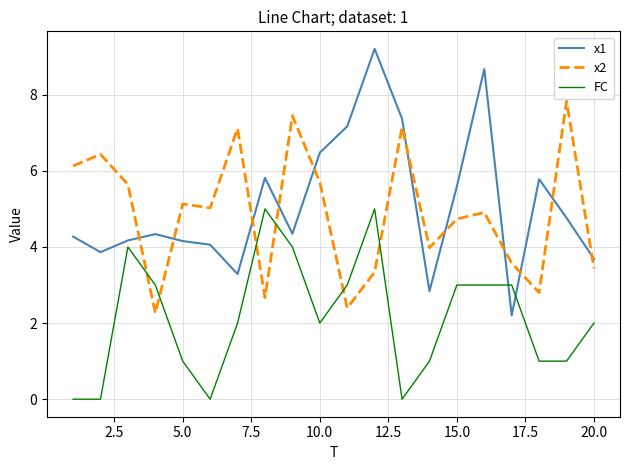

List the series in order of their peak value, highest first.

x1, x2, FC